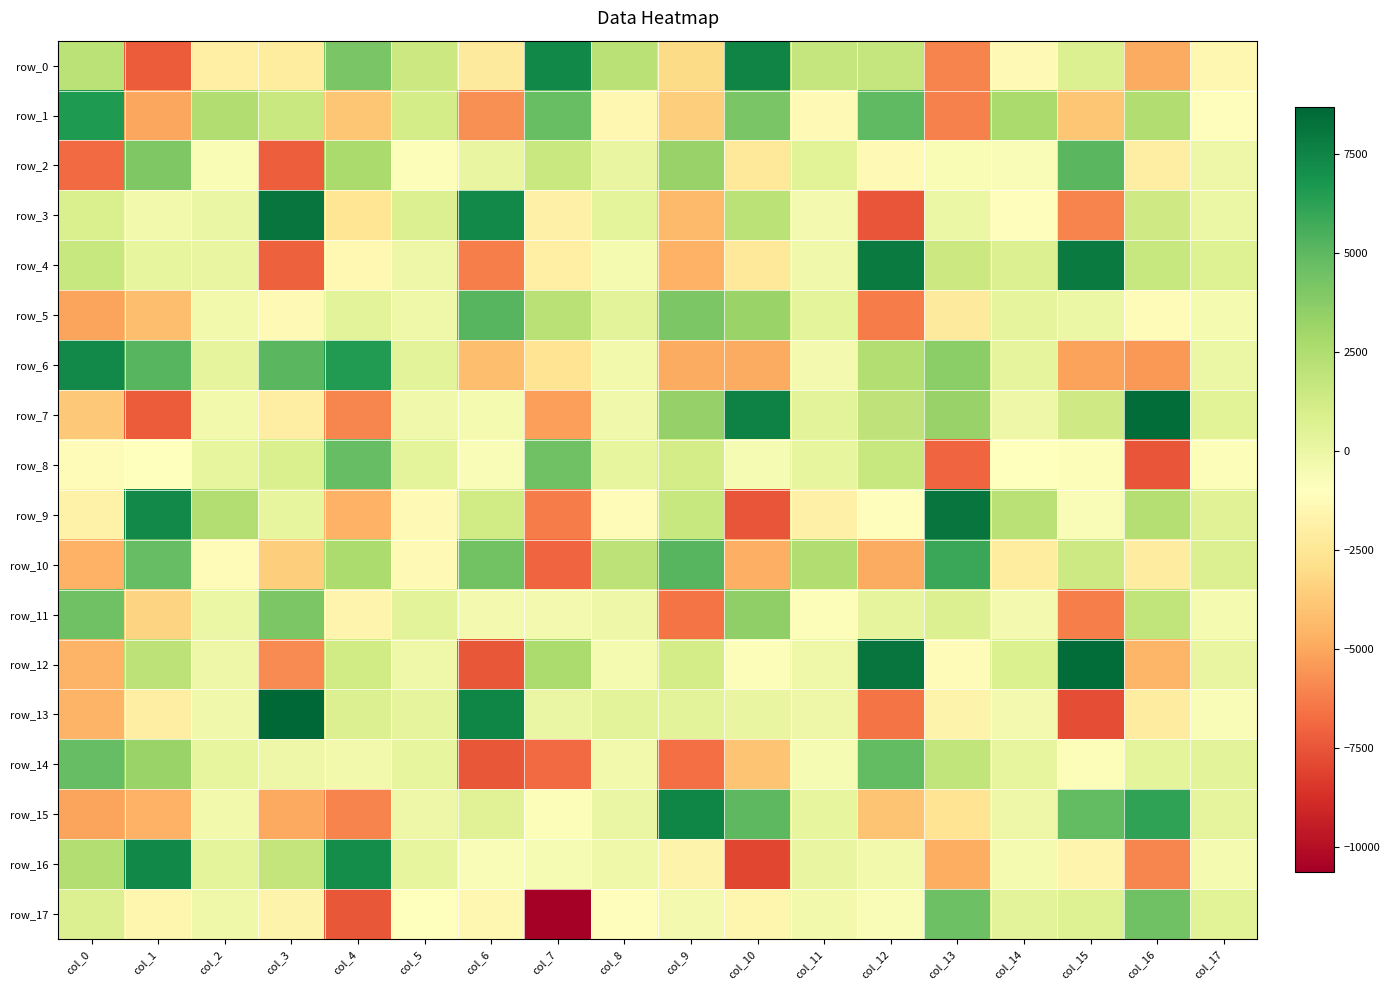

At which category is the sum across all series the highest?

col_12